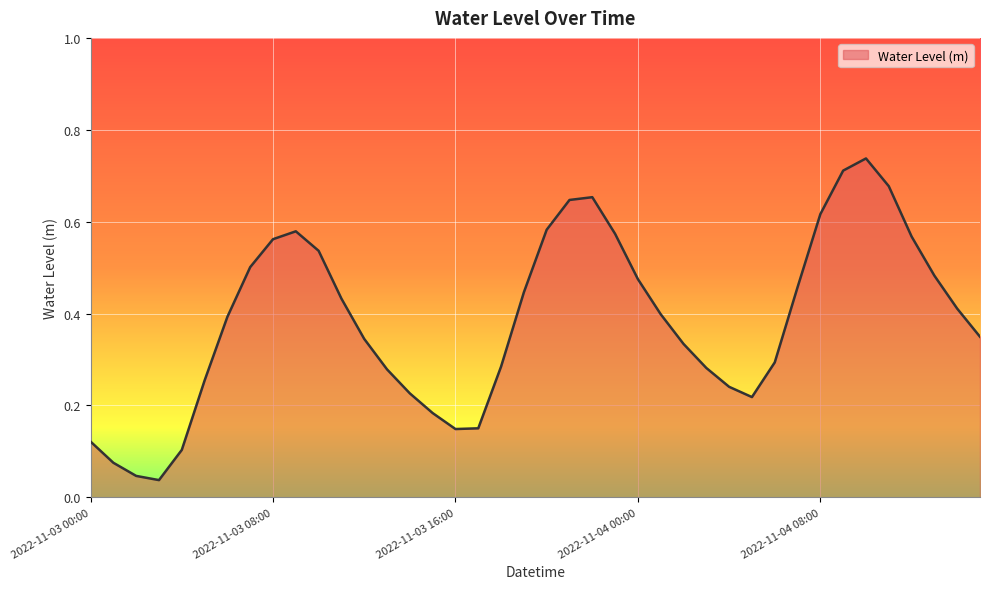

Rank the categories by value from lowest to highest.

2022-11-03 03:00, 2022-11-03 02:00, 2022-11-03 01:00, 2022-11-03 04:00, 2022-11-03 00:00, 2022-11-03 16:00, 2022-11-03 17:00, 2022-11-03 15:00, 2022-11-04 05:00, 2022-11-03 14:00, 2022-11-04 04:00, 2022-11-03 05:00, 2022-11-03 13:00, 2022-11-04 03:00, 2022-11-03 18:00, 2022-11-04 06:00, 2022-11-04 02:00, 2022-11-03 12:00, 2022-11-04 15:00, 2022-11-03 06:00, 2022-11-04 01:00, 2022-11-04 14:00, 2022-11-03 11:00, 2022-11-03 19:00, 2022-11-04 07:00, 2022-11-04 00:00, 2022-11-04 13:00, 2022-11-03 07:00, 2022-11-03 10:00, 2022-11-03 08:00, 2022-11-04 12:00, 2022-11-03 23:00, 2022-11-03 09:00, 2022-11-03 20:00, 2022-11-04 08:00, 2022-11-03 21:00, 2022-11-03 22:00, 2022-11-04 11:00, 2022-11-04 09:00, 2022-11-04 10:00